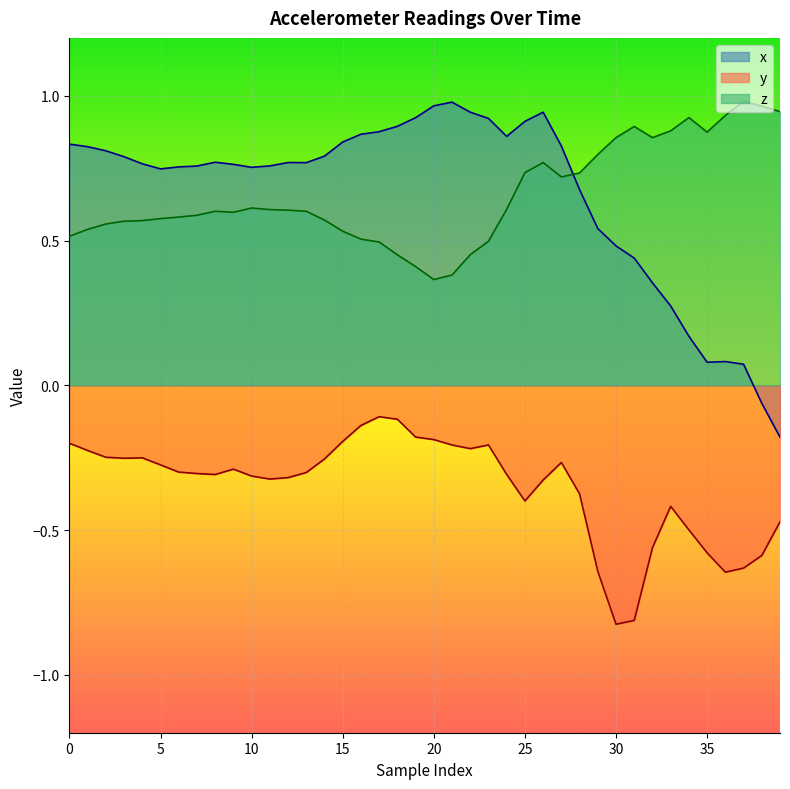

Reading left to right, what are all the values shown in this chart?

x: 0.8	0.8	0.8	0.8	0.8	0.7	0.8	0.8	0.8	0.8	0.8	0.8	0.8	0.8	0.8	0.8	0.9	0.9	0.9	0.9	1.0	1.0	0.9	0.9	0.9	0.9	0.9	0.8	0.7	0.5	0.5	0.4	0.4	0.3	0.2	0.1	0.1	0.1	-0.1	-0.2
y: -0.2	-0.2	-0.2	-0.3	-0.3	-0.3	-0.3	-0.3	-0.3	-0.3	-0.3	-0.3	-0.3	-0.3	-0.3	-0.2	-0.1	-0.1	-0.1	-0.2	-0.2	-0.2	-0.2	-0.2	-0.3	-0.4	-0.3	-0.3	-0.4	-0.6	-0.8	-0.8	-0.6	-0.4	-0.5	-0.6	-0.6	-0.6	-0.6	-0.5
z: 0.5	0.5	0.6	0.6	0.6	0.6	0.6	0.6	0.6	0.6	0.6	0.6	0.6	0.6	0.6	0.5	0.5	0.5	0.5	0.4	0.4	0.4	0.5	0.5	0.6	0.7	0.8	0.7	0.7	0.8	0.9	0.9	0.9	0.9	0.9	0.9	0.9	1.0	1.0	0.9